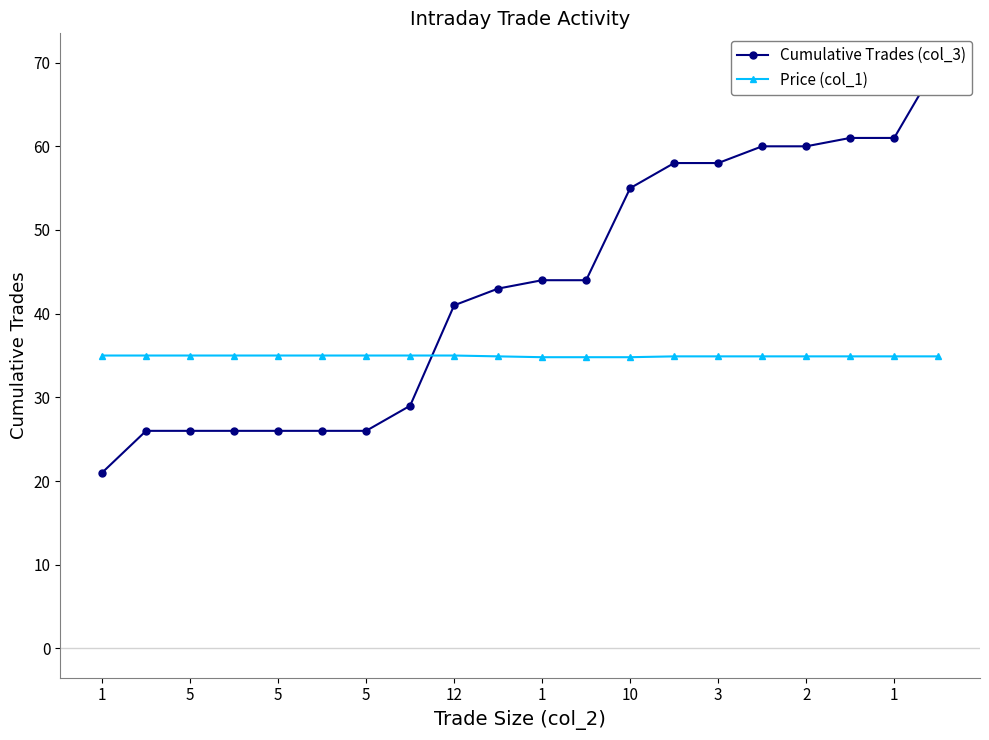

Which series has the largest total across all categories?

Cumulative Trades (col_3)